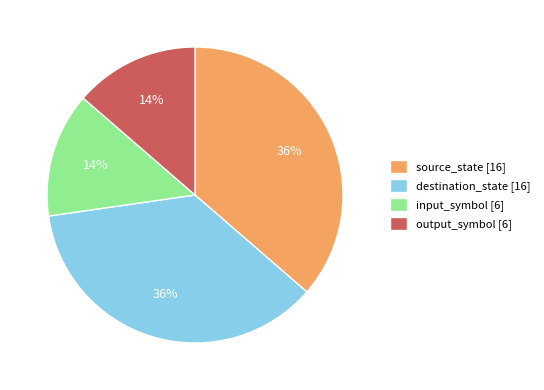

What is the ratio of the value at input_symbol [6] to the value at source_state [16]?

0.4